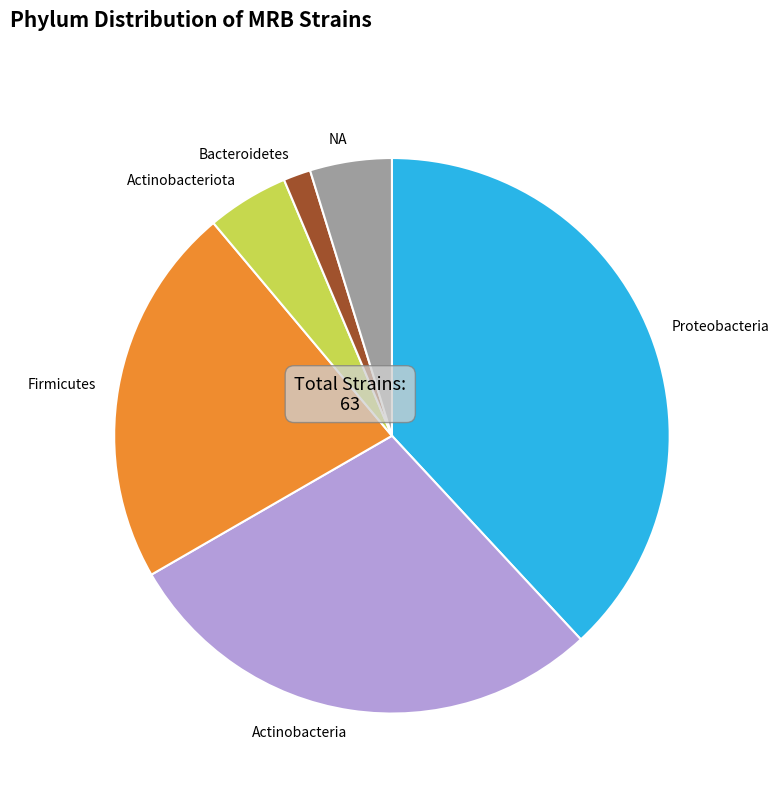

Which has a higher value, Actinobacteria or Proteobacteria?

Proteobacteria